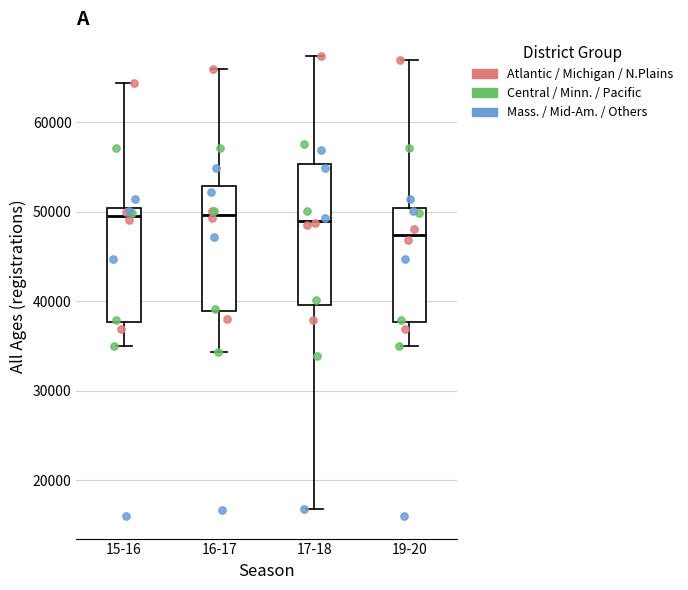

Reading left to right, transcribe this box plot: for each box, give where its median line is, the range the box spans, and where its two whiskers end, as read against the y-axis. The values are not printed on the chart, so give them approximately, as read against the axis.

15-16: median 50000 (just below the box's upper edge), box 38000 to 50000, whiskers 35000 to 64000
16-17: median 50000, box 39000 to 53000, whiskers 34000 to 66000
17-18: median 49000, box 40000 to 55000, whiskers 17000 to 67000
19-20: median 47000, box 38000 to 50000, whiskers 35000 to 67000